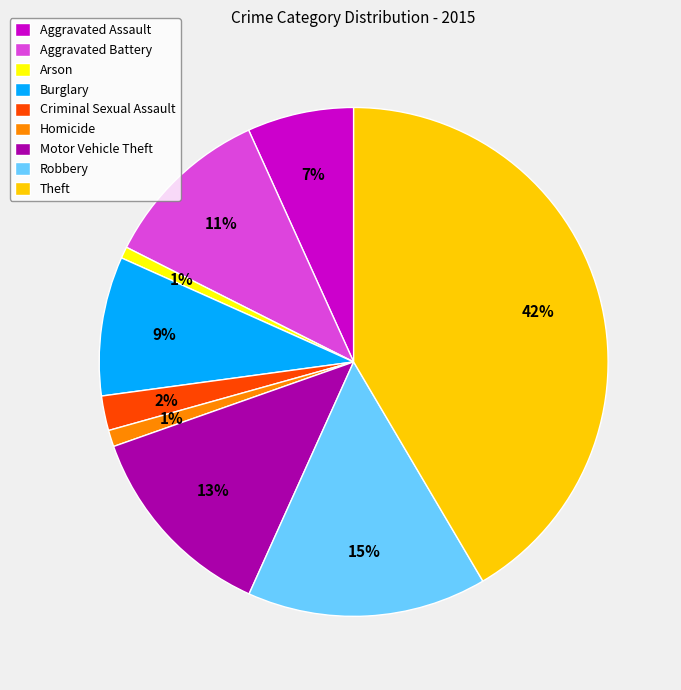

Is it true that Homicide is 8% of the pie?

False